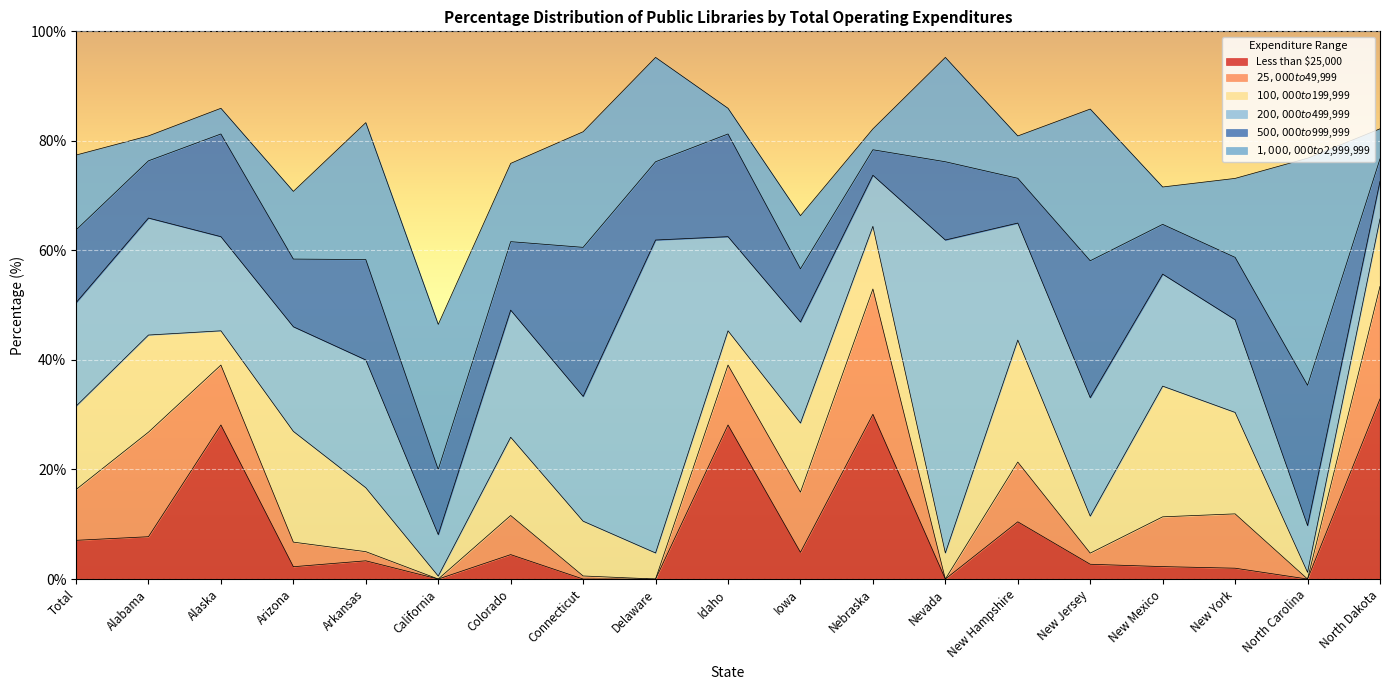

True or false: $25,000 to $49,999 and Less than $25,000 cross at least once.

True